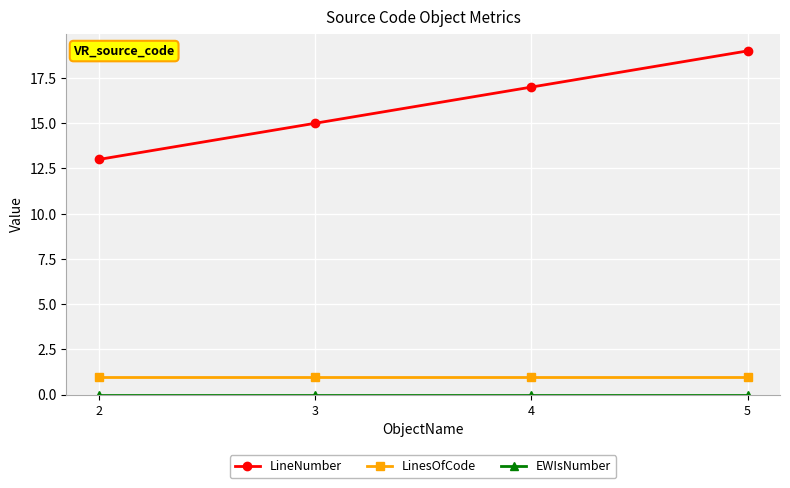

Does the chart have visible grid lines?

Yes